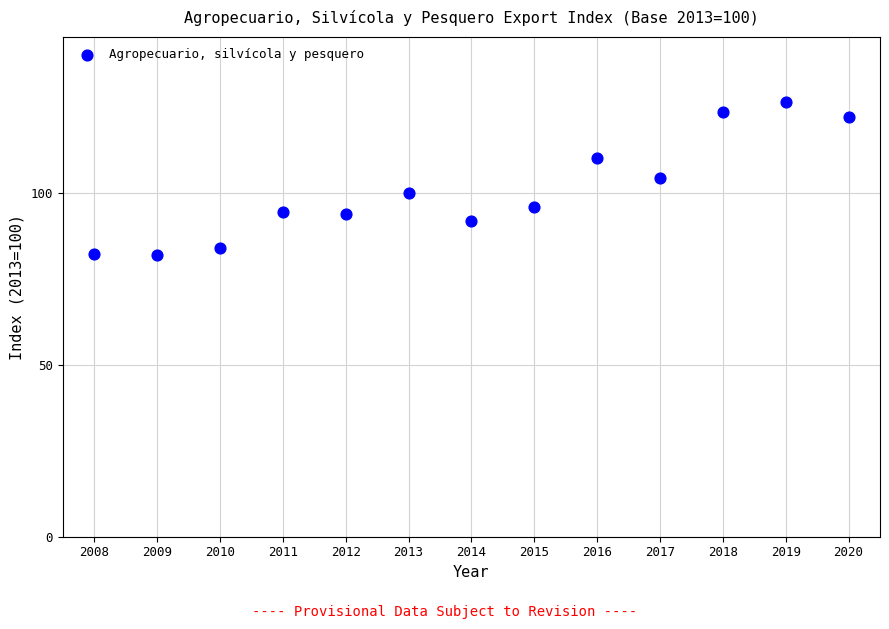

What is the range of X values (max minus min)?

12.0